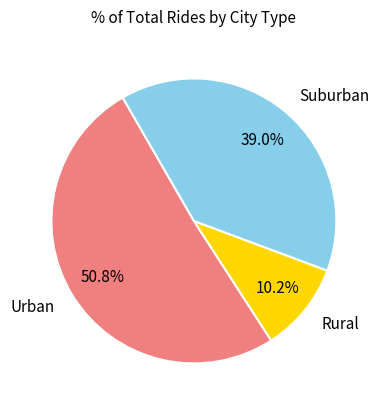

Is there a majority slice in this chart?

Yes